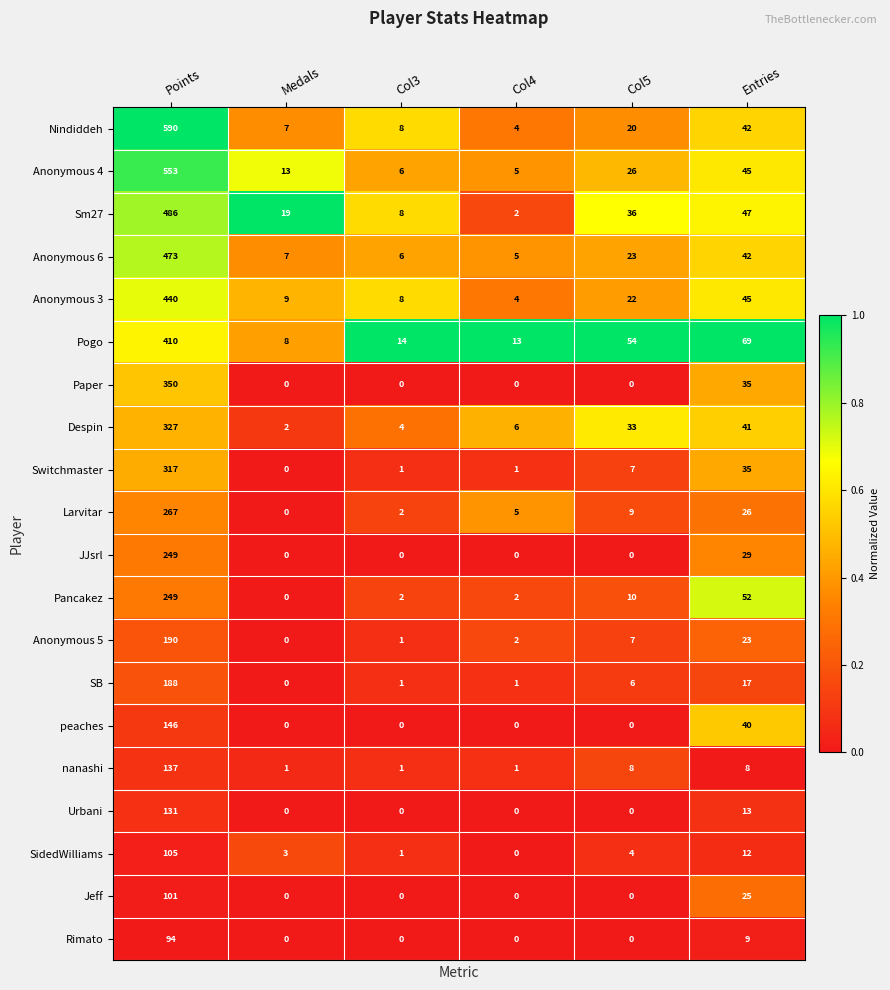

Which category has the lowest value in the Sm27 series?

Col4